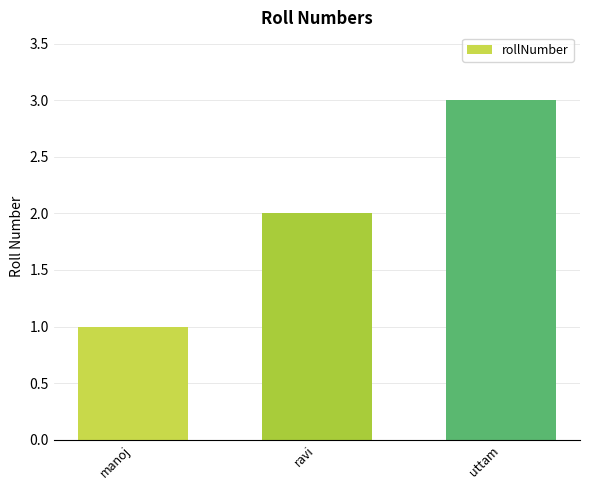

What is the average value?

2